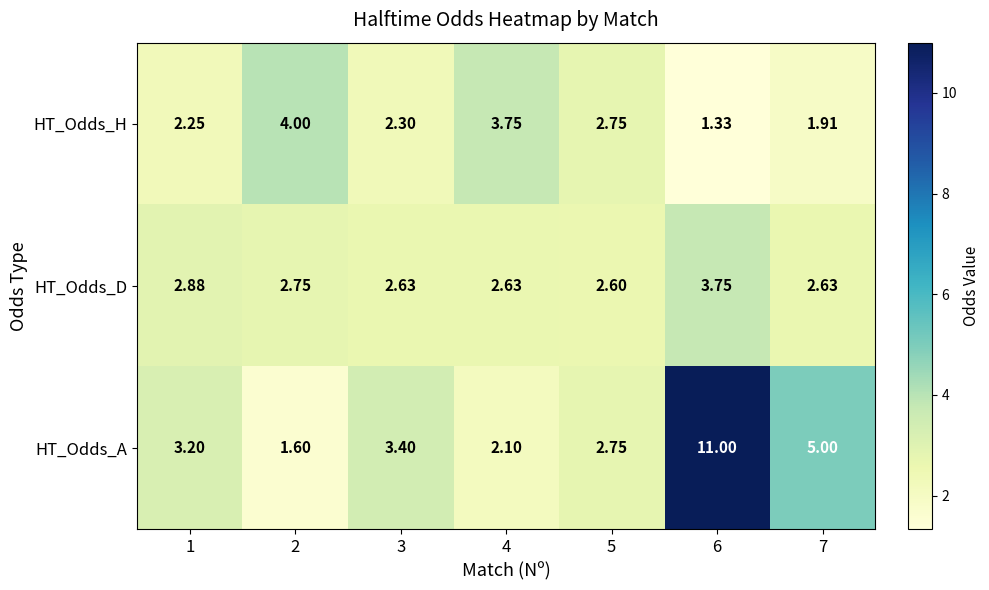

Is the value of HT_Odds_D at 6 greater than the value of HT_Odds_A at 5?

Yes